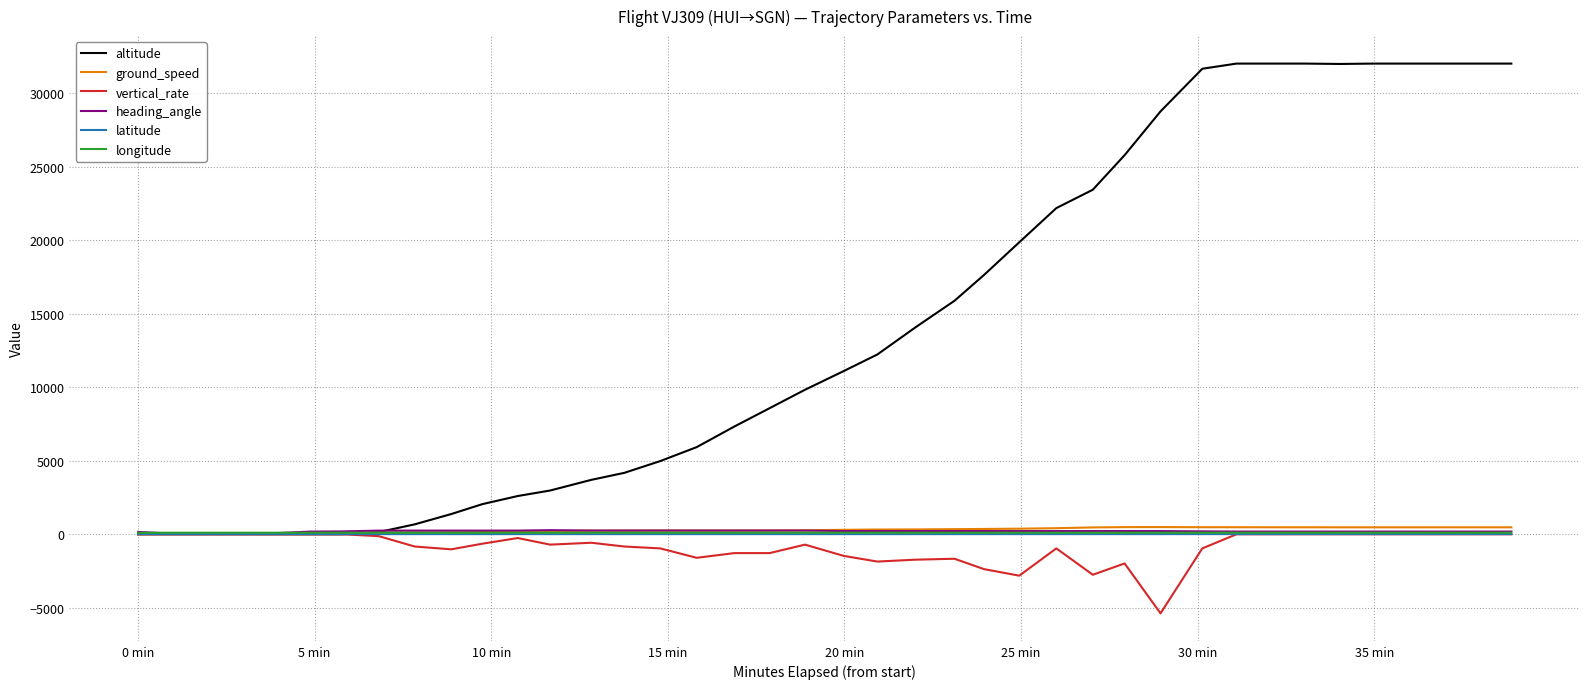

Count the number of categories in the chart.

40